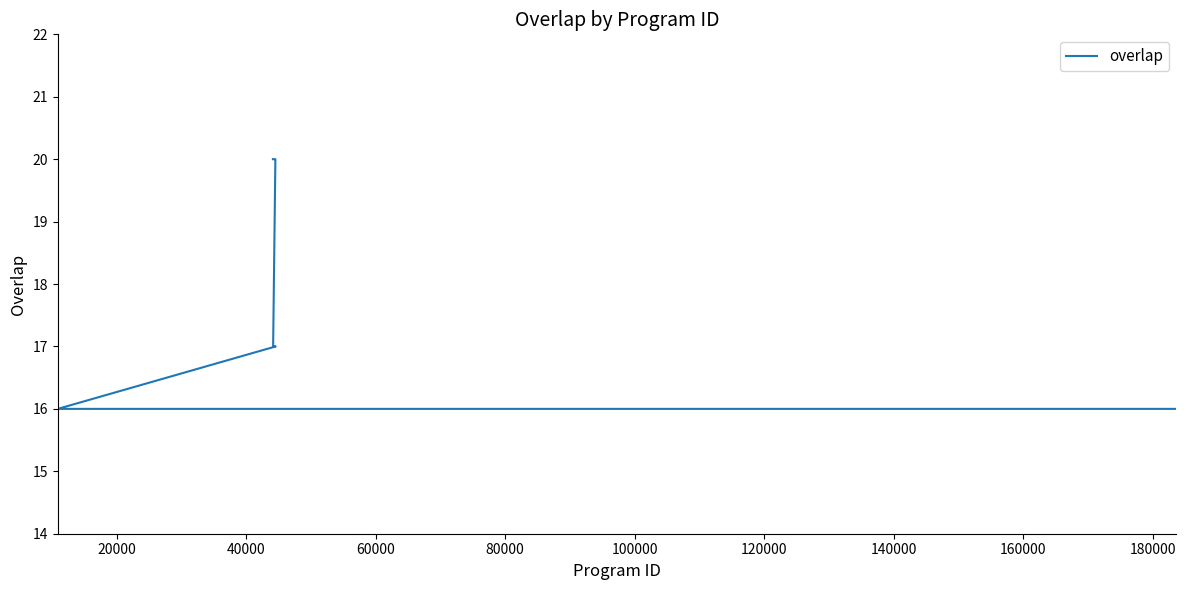

Count the number of data series in this chart.

1